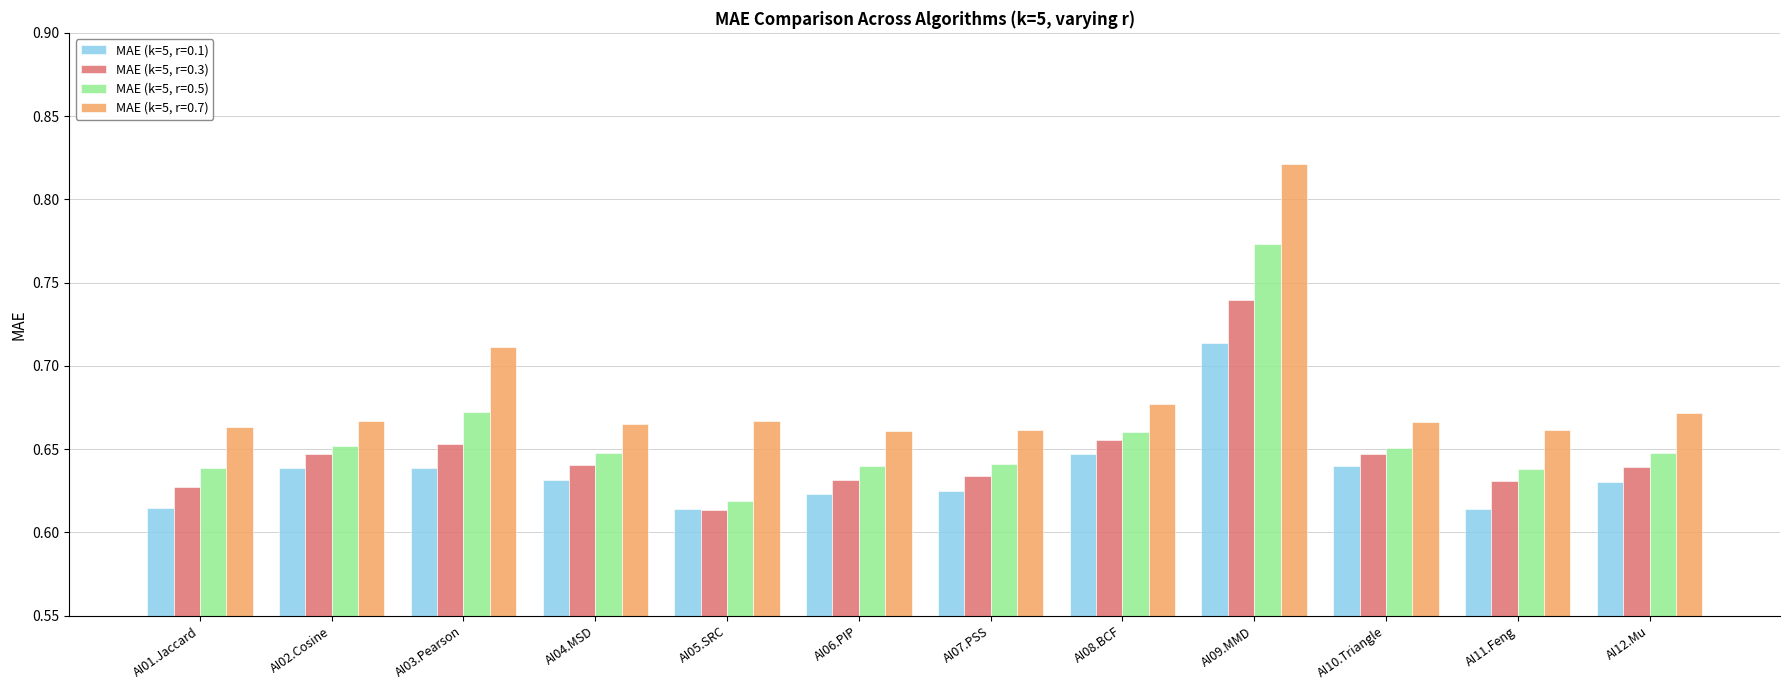

Which series changed the most between AI01.Jaccard and AI07.PSS?

MAE (k=5, r=0.1)